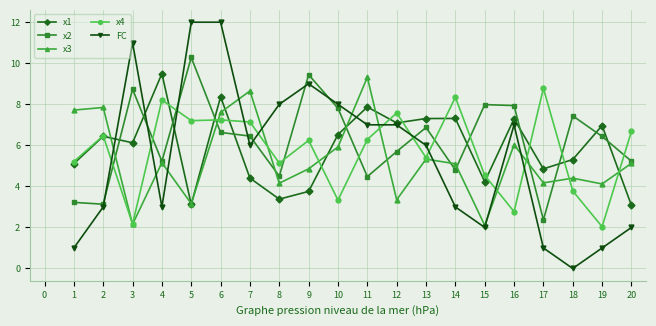

What is the value of the x4 point at the 12th from the left?

7.6